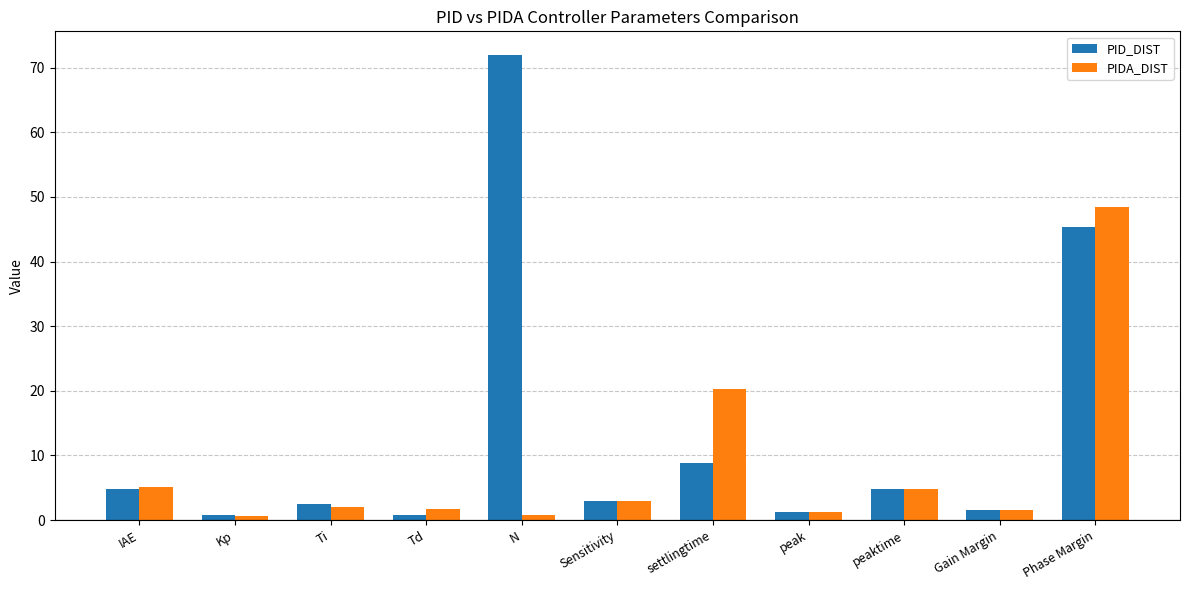

What is the sum of the PID_DIST values at Phase Margin and peaktime?

50.0